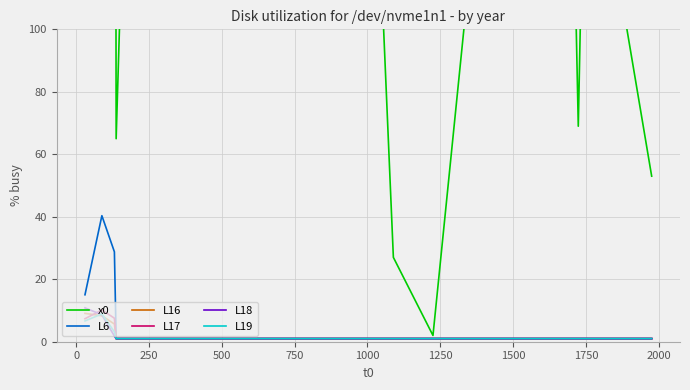

How many L19 values are between 1 and 2?

17